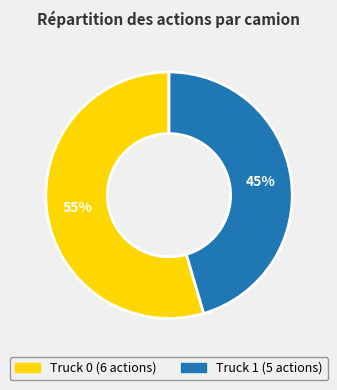

How many slices are in this pie chart?

2